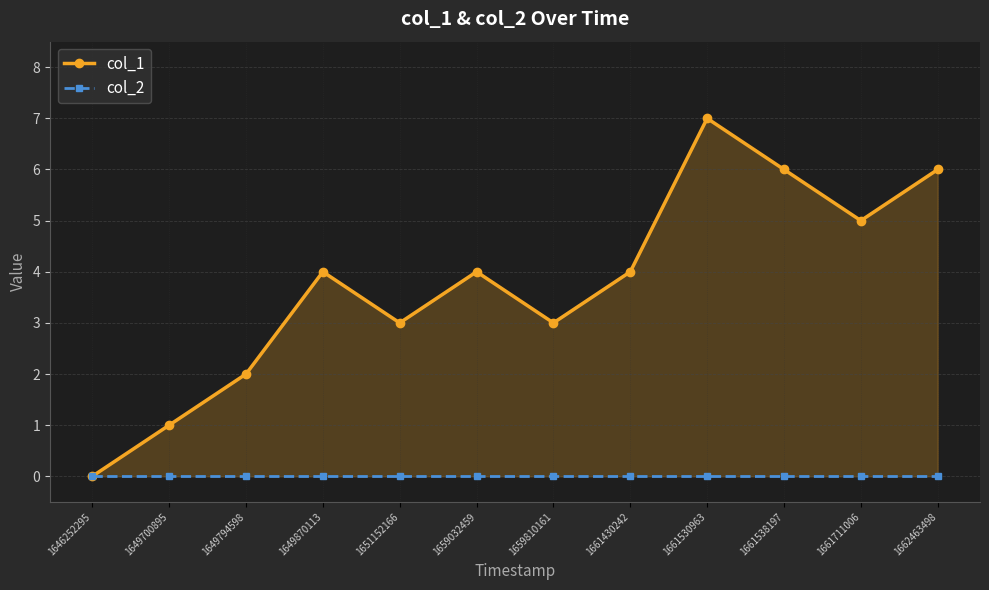

What is the difference between the maximum and minimum values in the col_1 series?

7